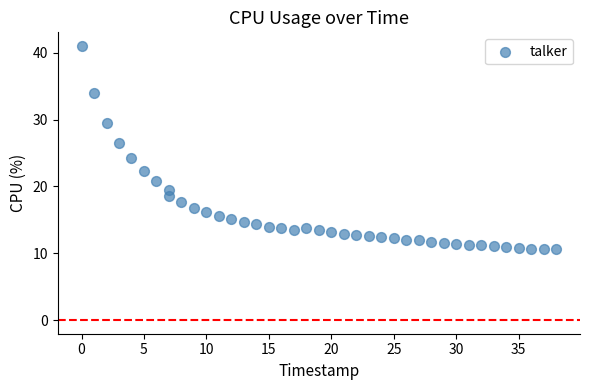

What Y value in the scatter plot is closest to 25?

24.2